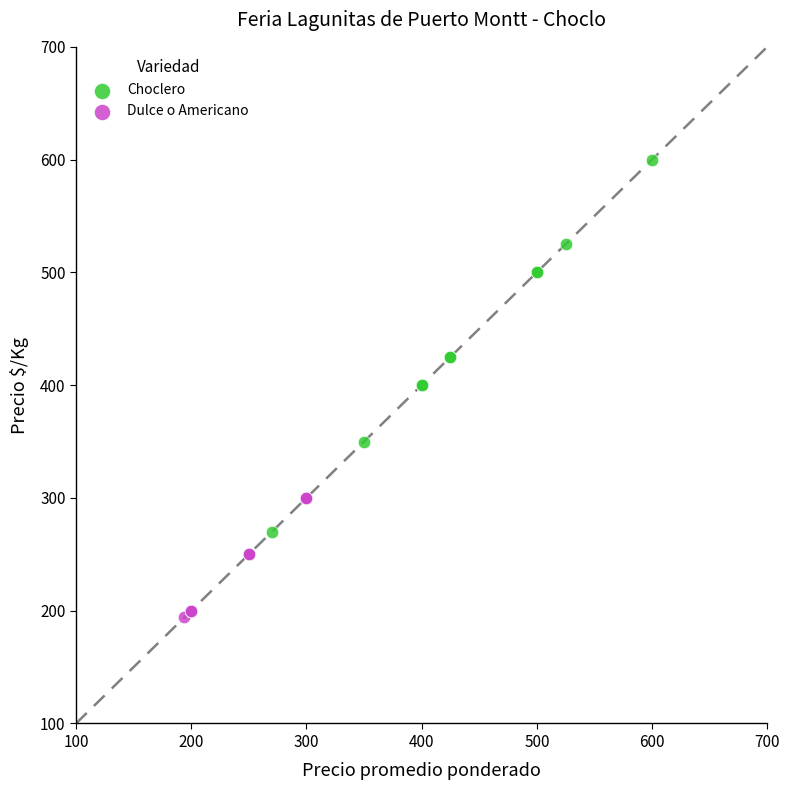

Which series reaches the minimum Y coordinate?

Dulce o Americano